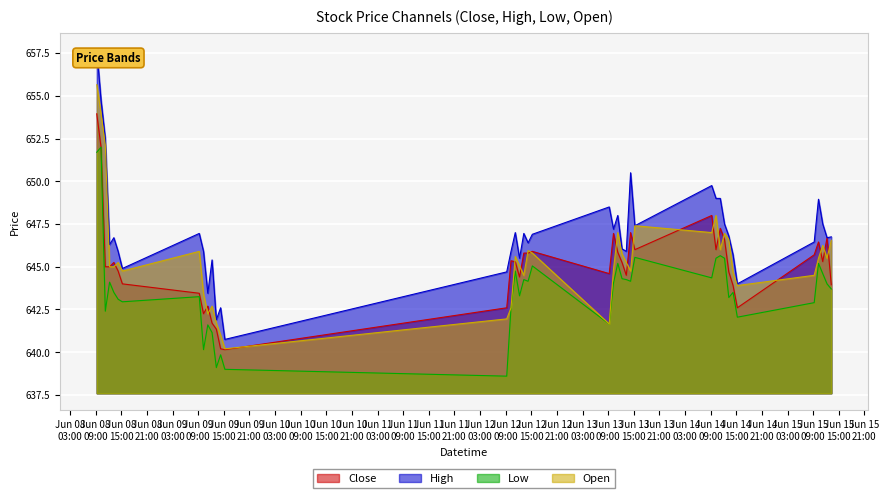

What value does the High series have at 2023-06-14 09:15:00?

649.8